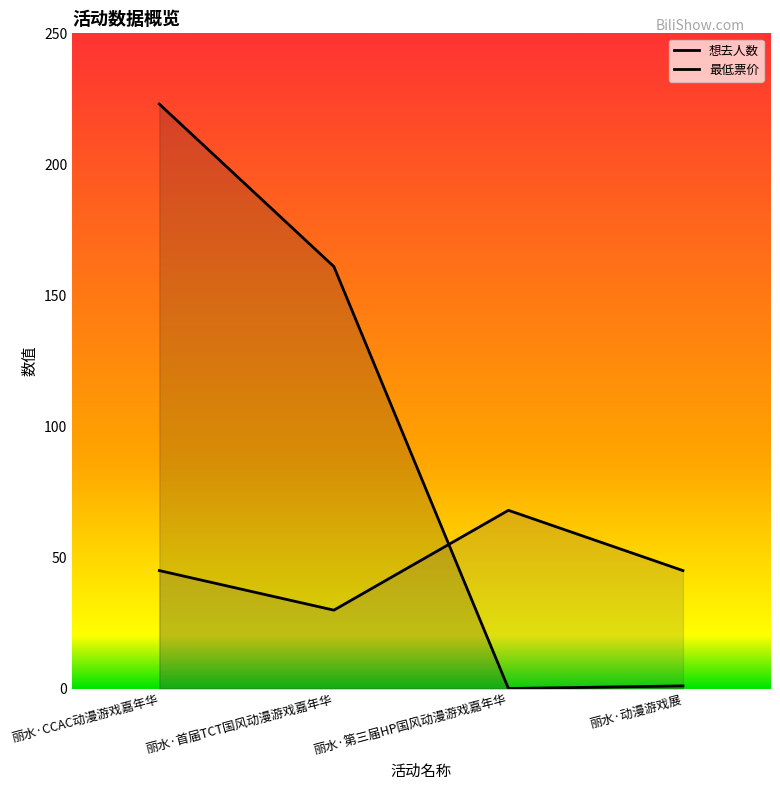

Rank the categories by 最低票价 value from highest to lowest.

丽水·第三届HP国风动漫游戏嘉年华, 丽水·CCAC动漫游戏嘉年华, 丽水·动漫游戏展, 丽水·首届TCT国风动漫游戏嘉年华